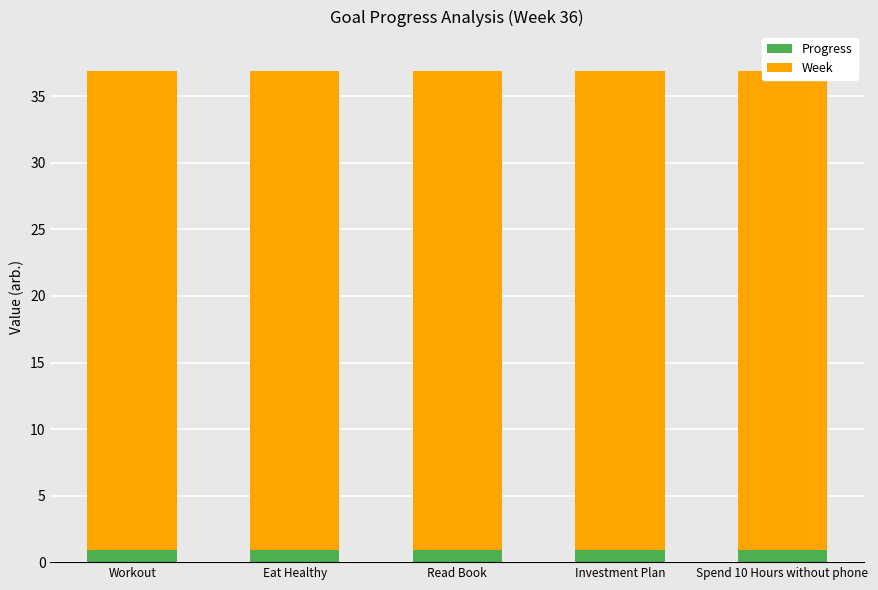

True or false: Progress has a value of 0.9 at Workout.

True